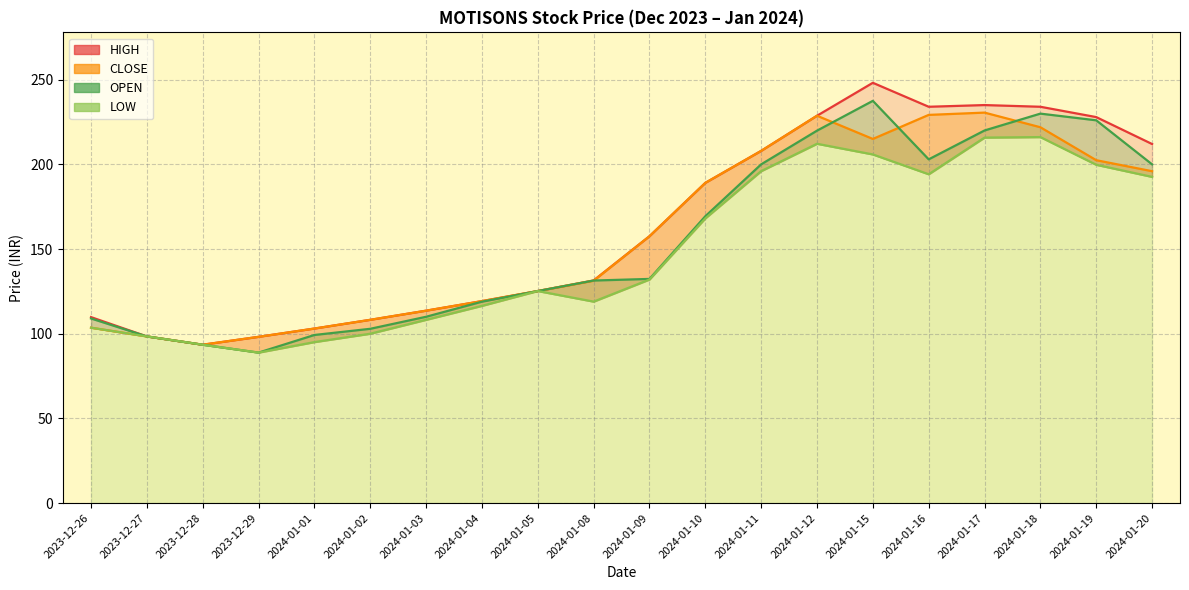

True or false: LOW has more than 2 interior local peaks.

True